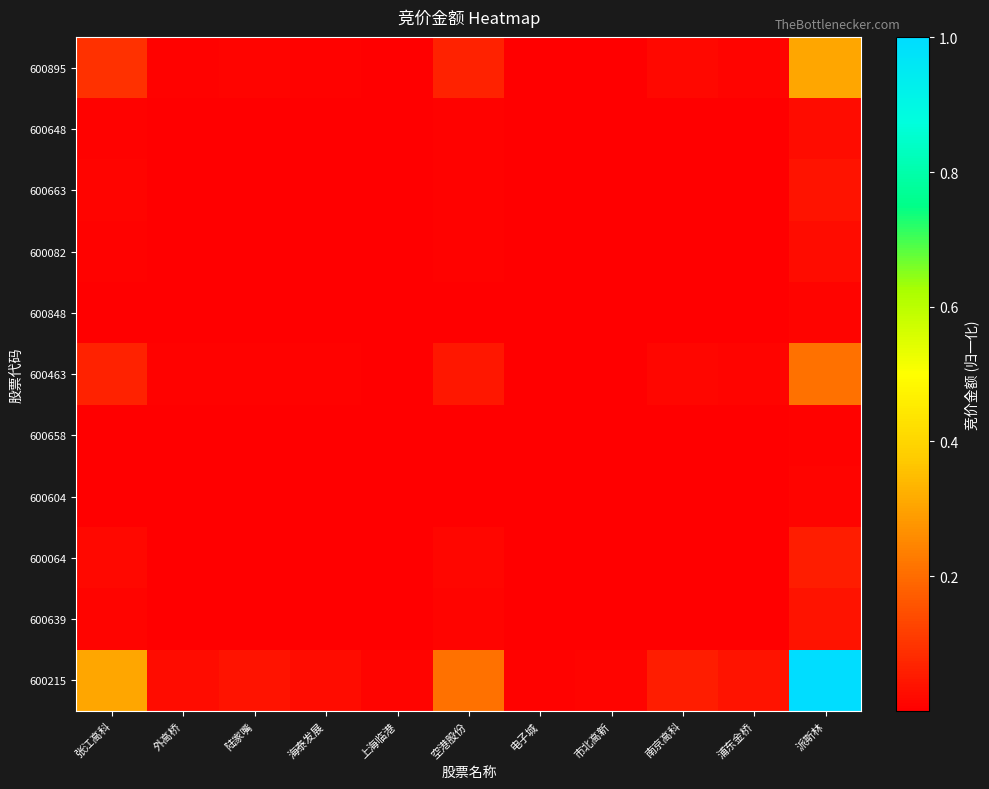

Which series changed the most between 陆家嘴 and 浦东金桥?

600215